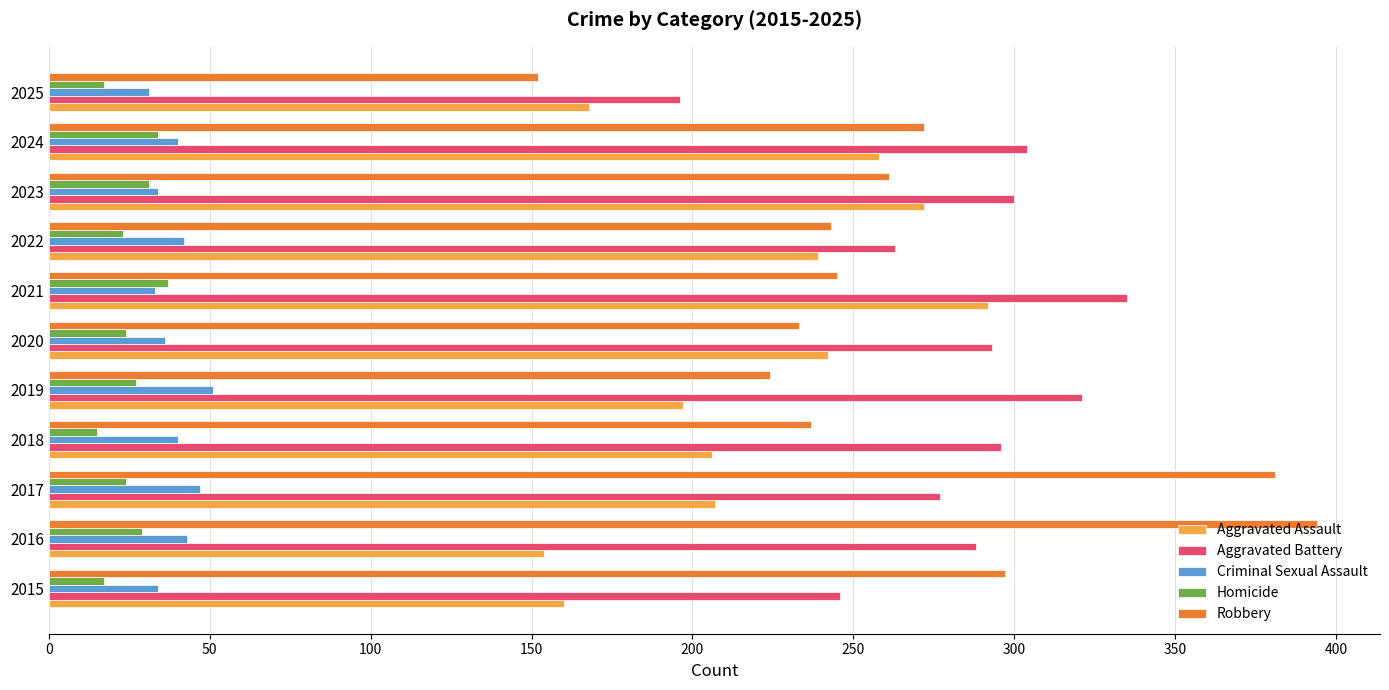

Rank the series at 2019 from lowest to highest value.

Homicide, Criminal Sexual Assault, Aggravated Assault, Robbery, Aggravated Battery